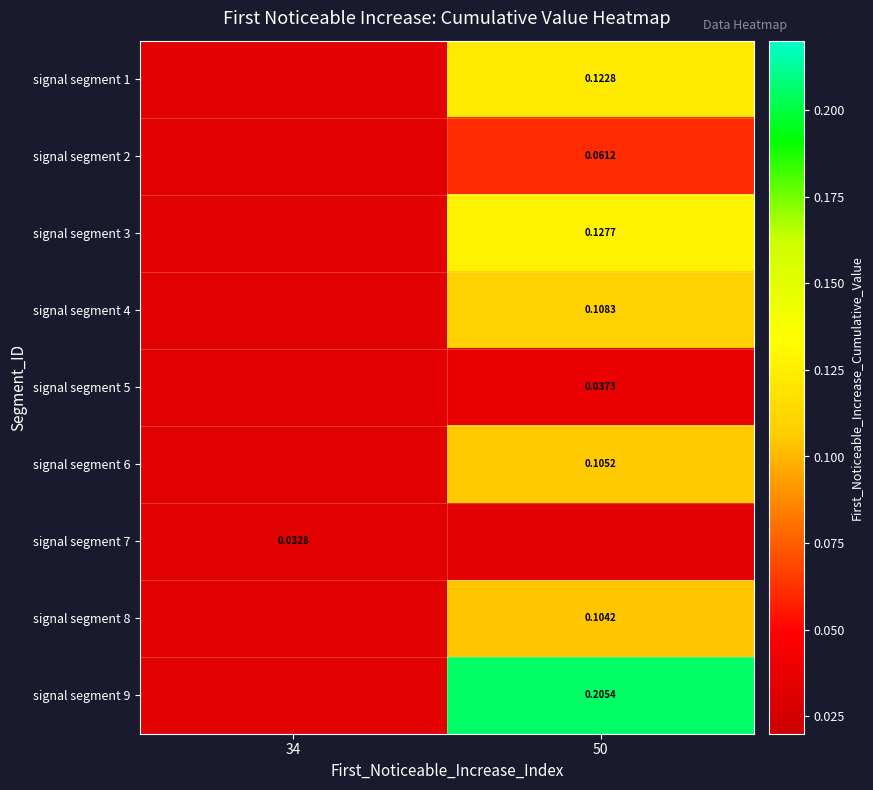

At which category does the chart reach its peak across all series?

50